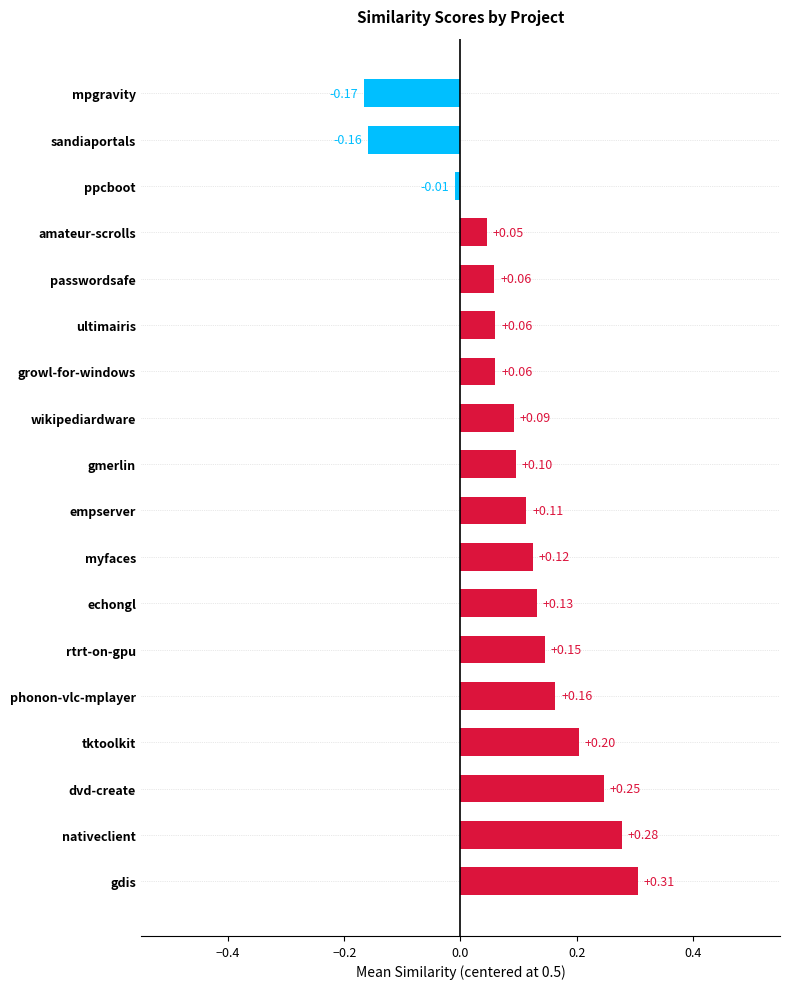

Which label corresponds to the largest value in the chart?

gdis